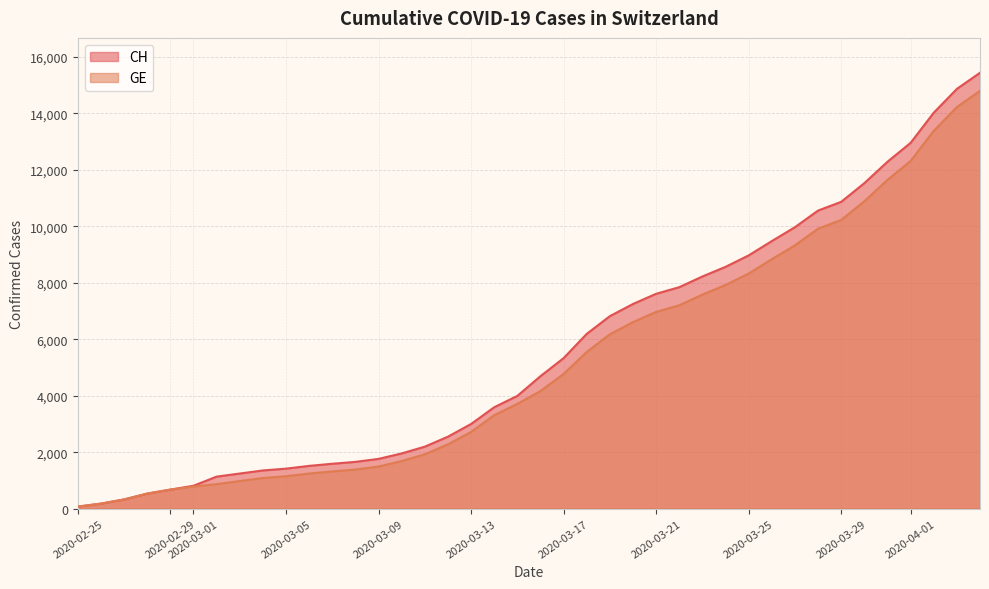

How many data points does each series have?

40